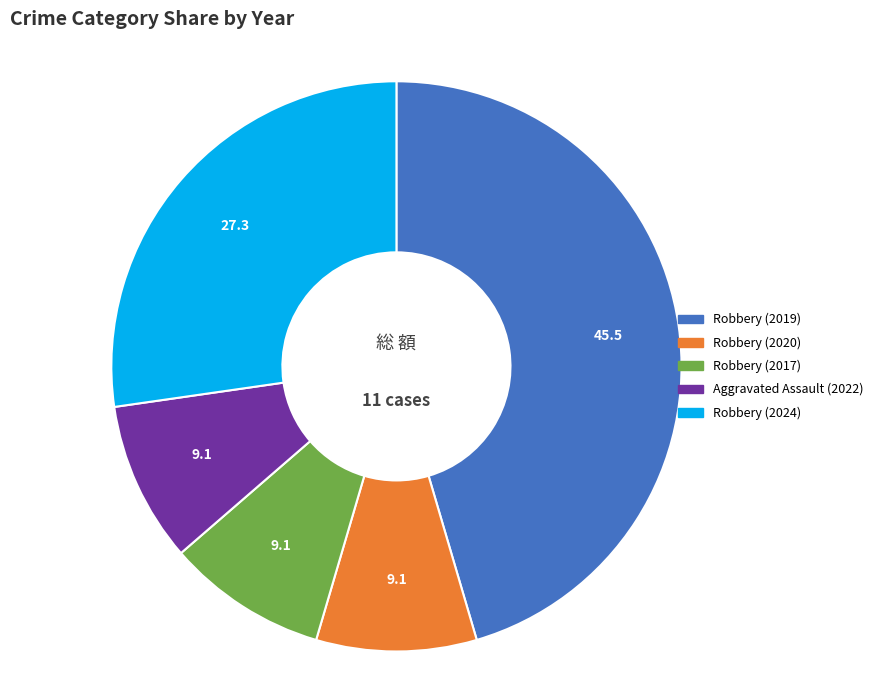

Combined, do Robbery (2019) and Aggravated Assault (2022) account for over 50%?

Yes